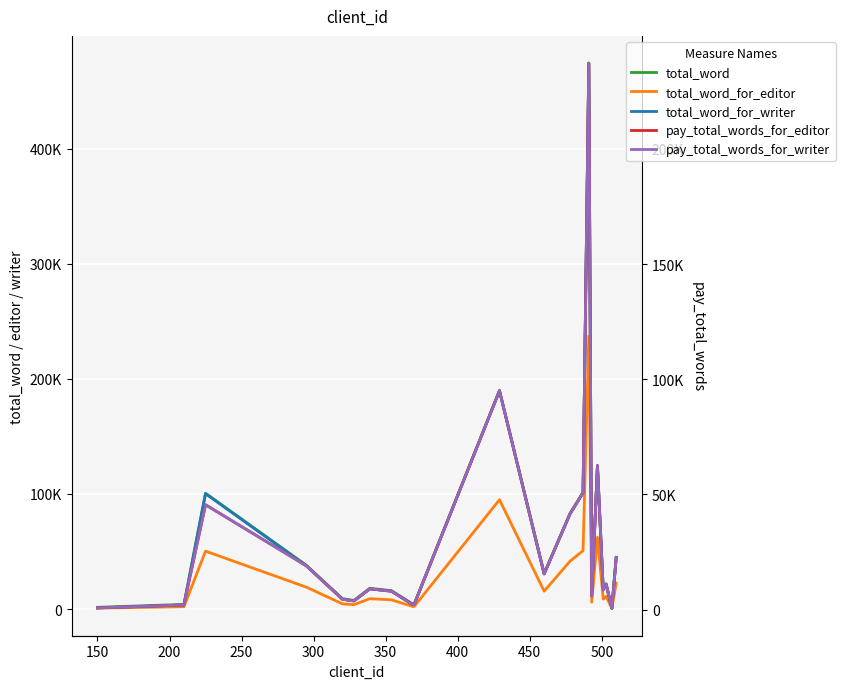

What are all the series names shown in the legend?

total_word, total_word_for_editor, total_word_for_writer, pay_total_words_for_editor, pay_total_words_for_writer